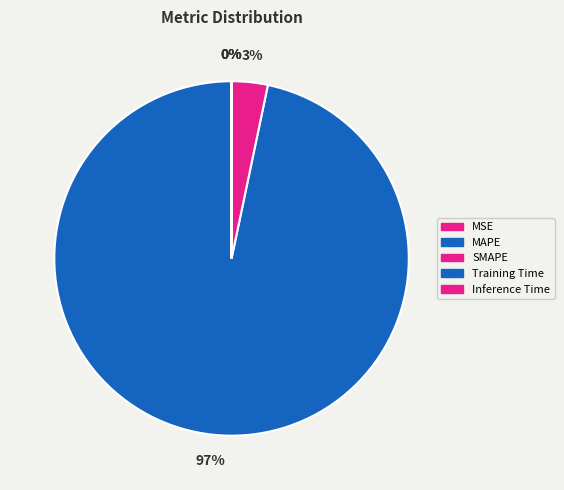

What percentage is NOT represented by MSE?

100.0%